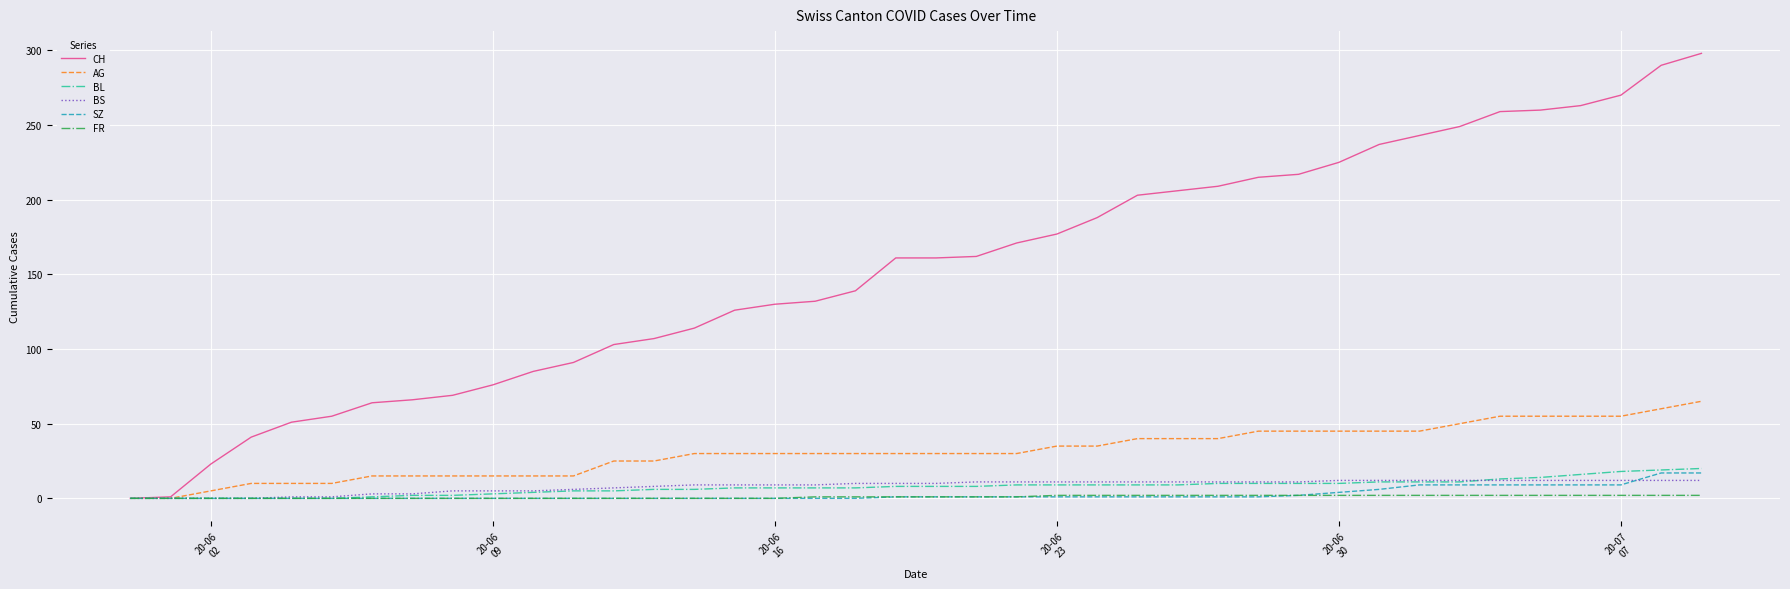

Is this an area chart (filled region under the line)?

No